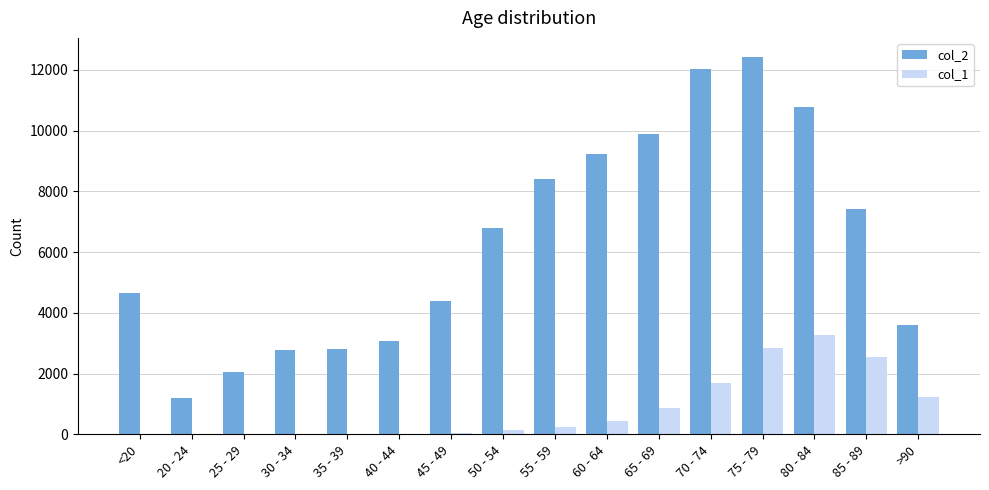

Are the bars horizontal?

No